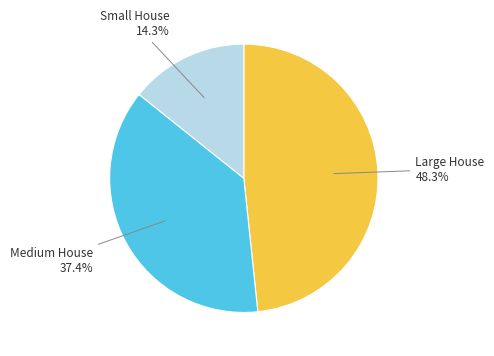

Is there any slice that represents more than half of the pie?

No